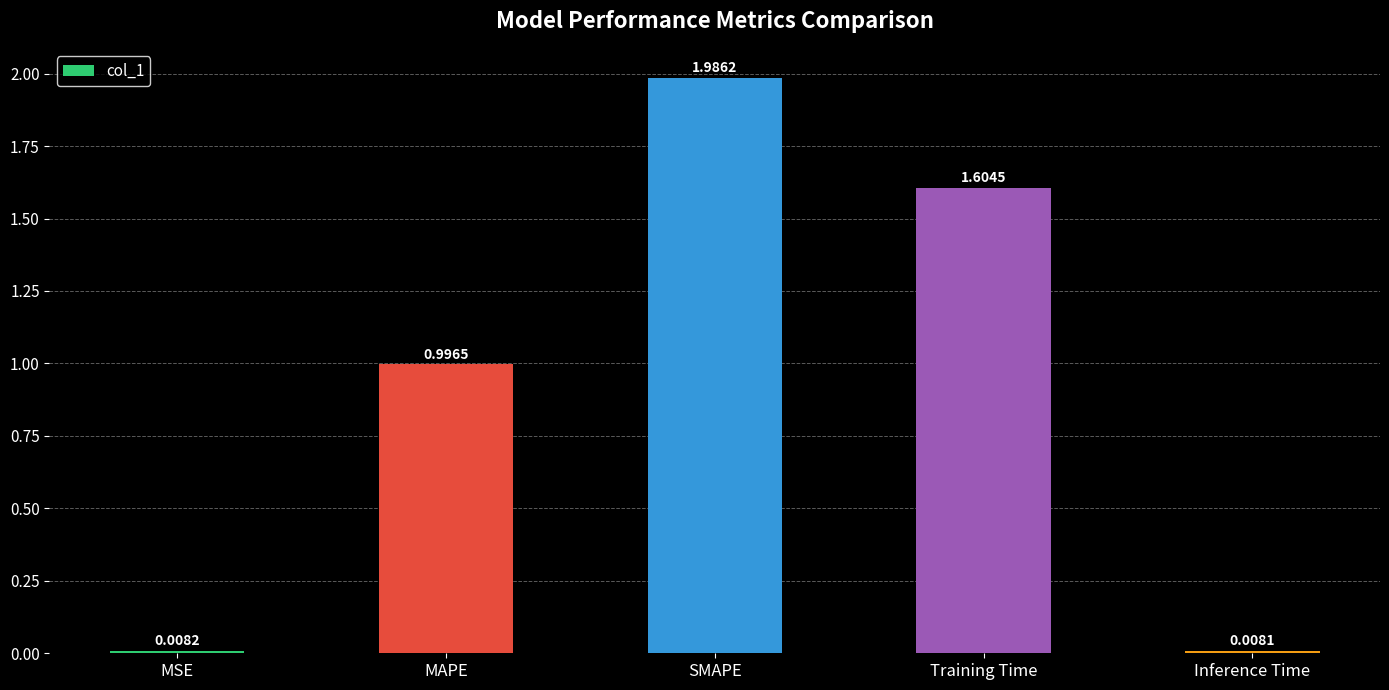

Between MSE and Training Time, which is larger?

Training Time